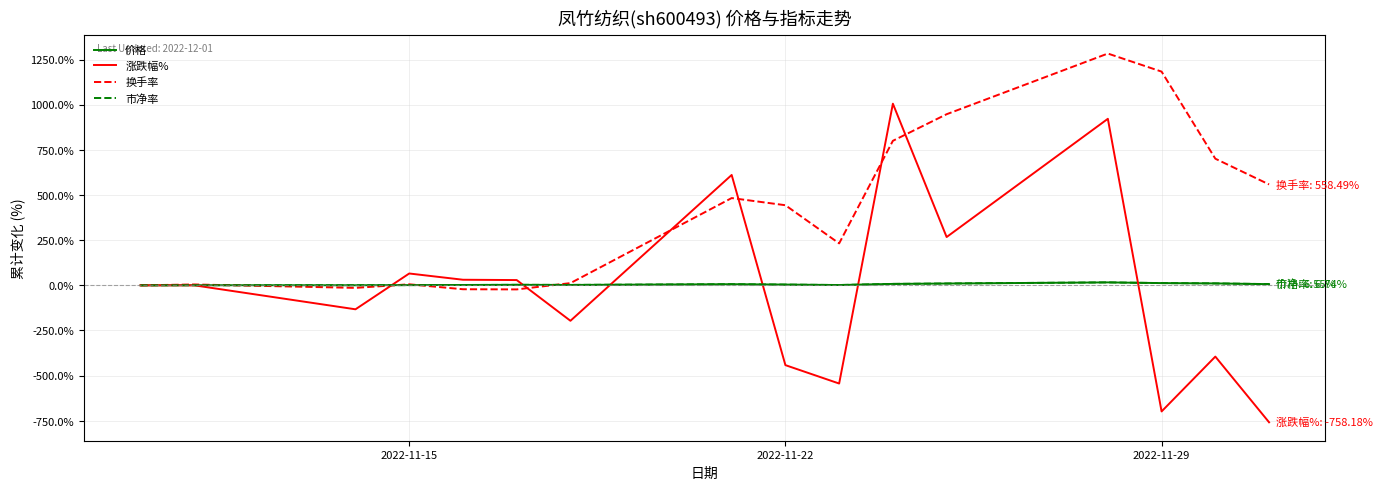

What is the sum of all 价格 values?

84.5